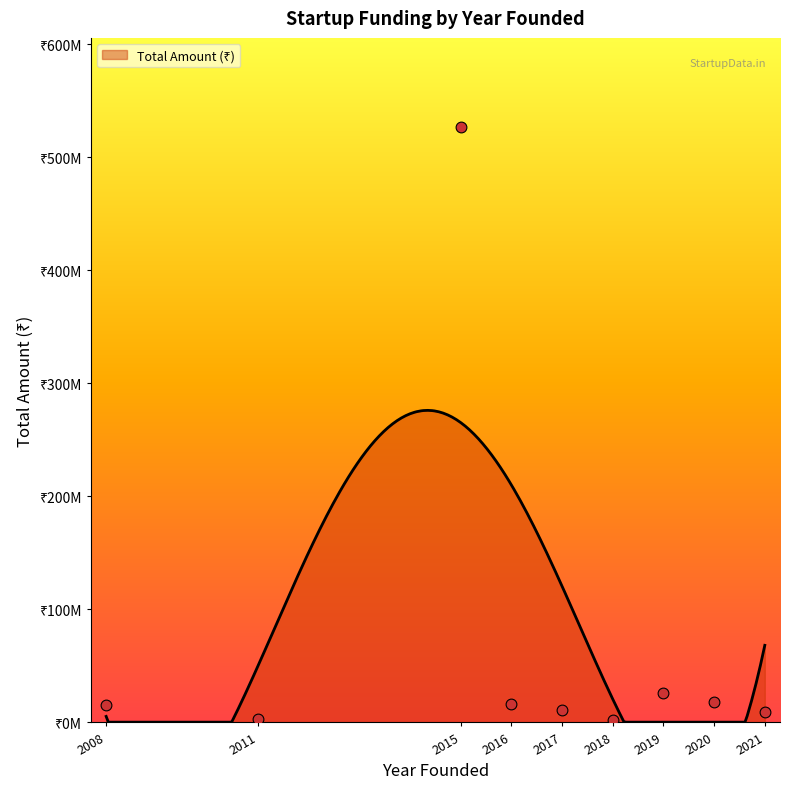

What is the ratio of the value at 2015 to the value at 2021?

112.5